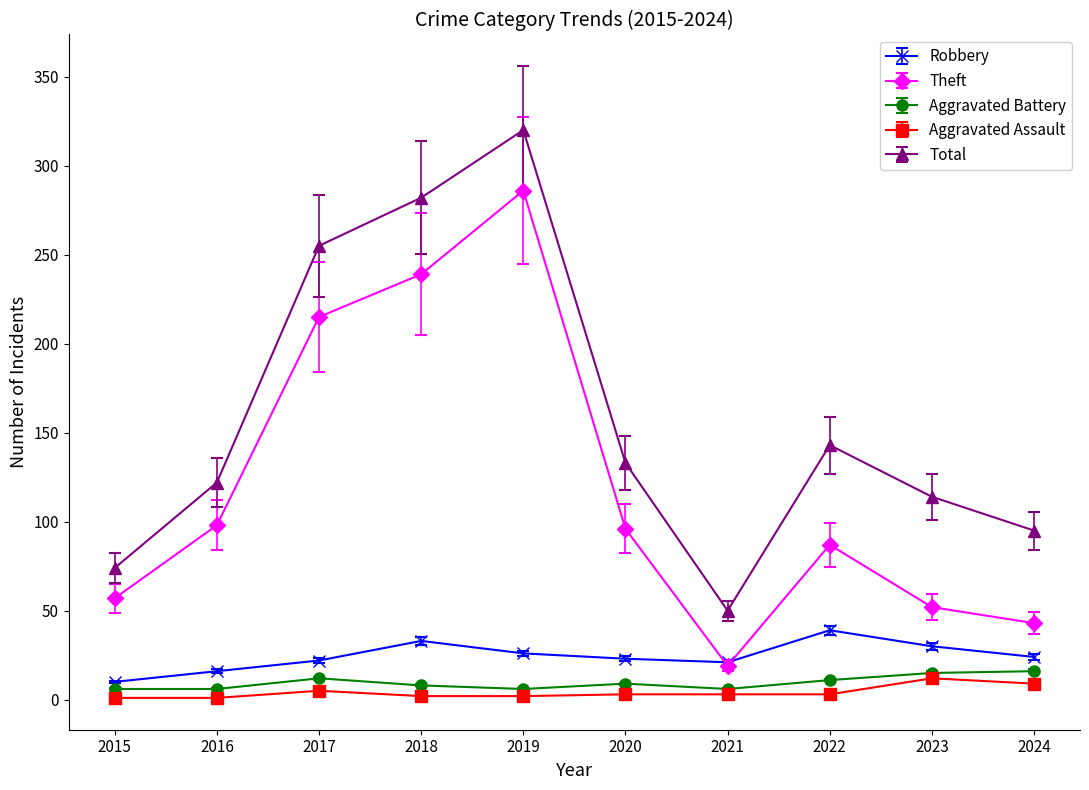

What is the difference between the second highest and second lowest values in the Theft series?

196